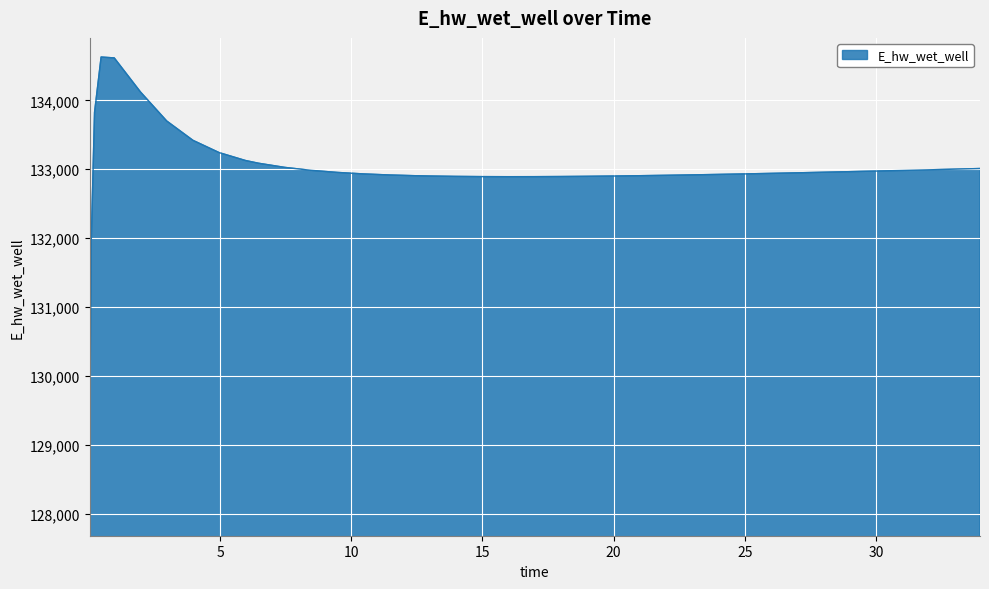

What is the difference between the second highest and second lowest values?

2645.2